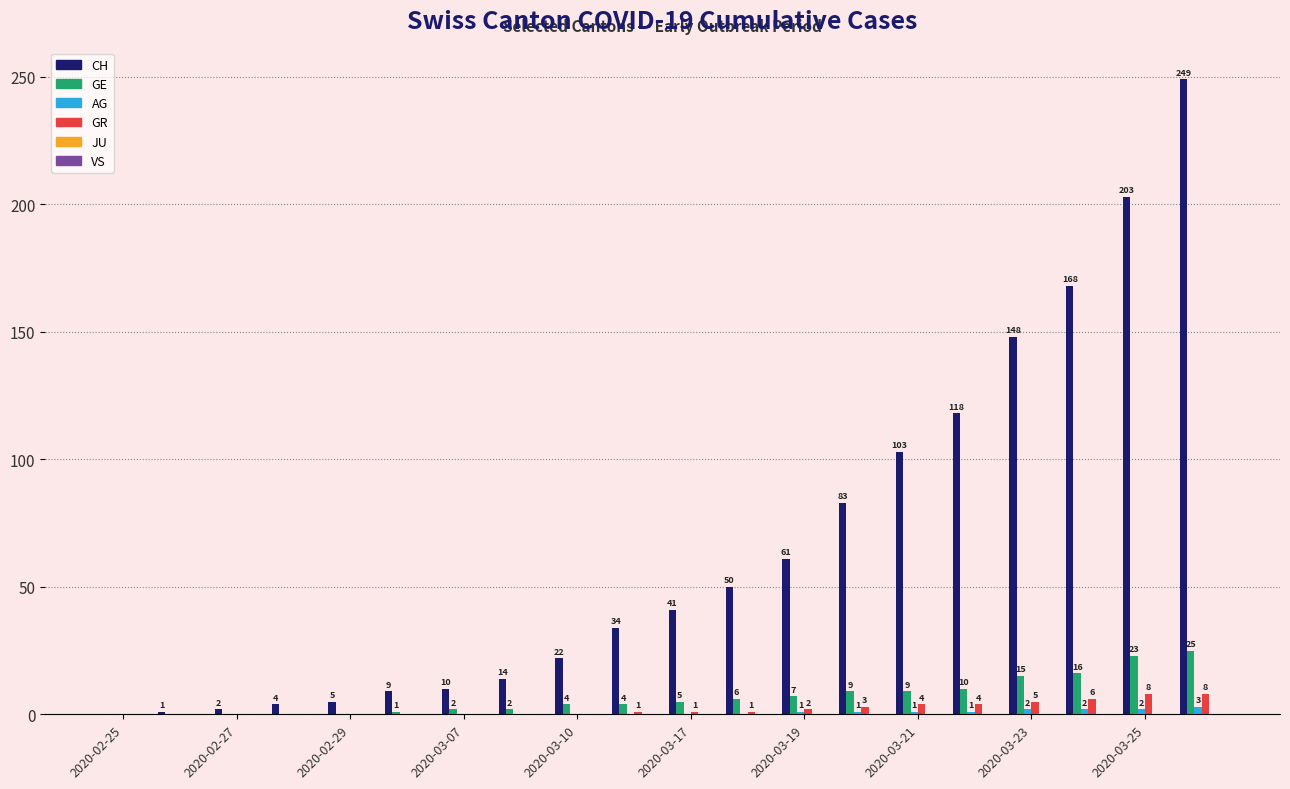

What is the maximum value for GR?

8